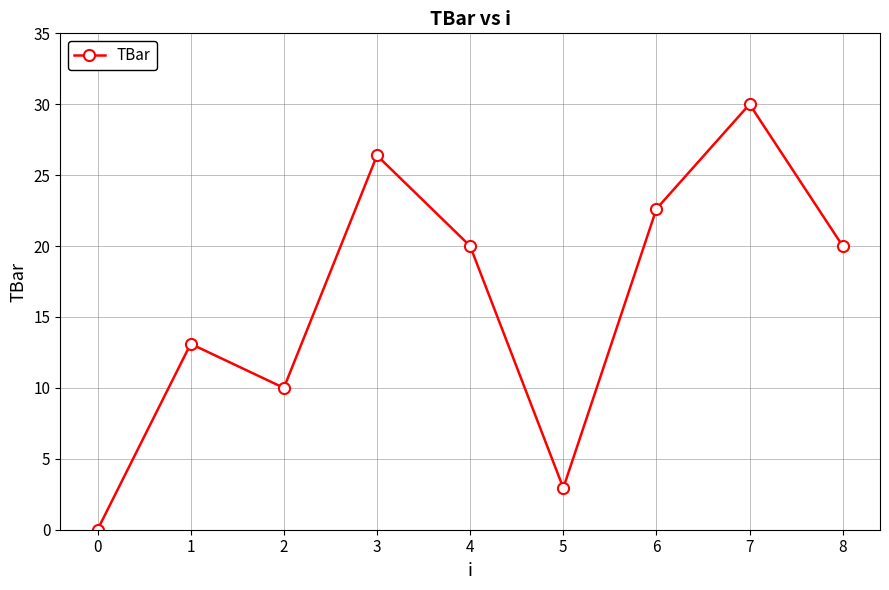

What is the approximate value at 6?

22.6